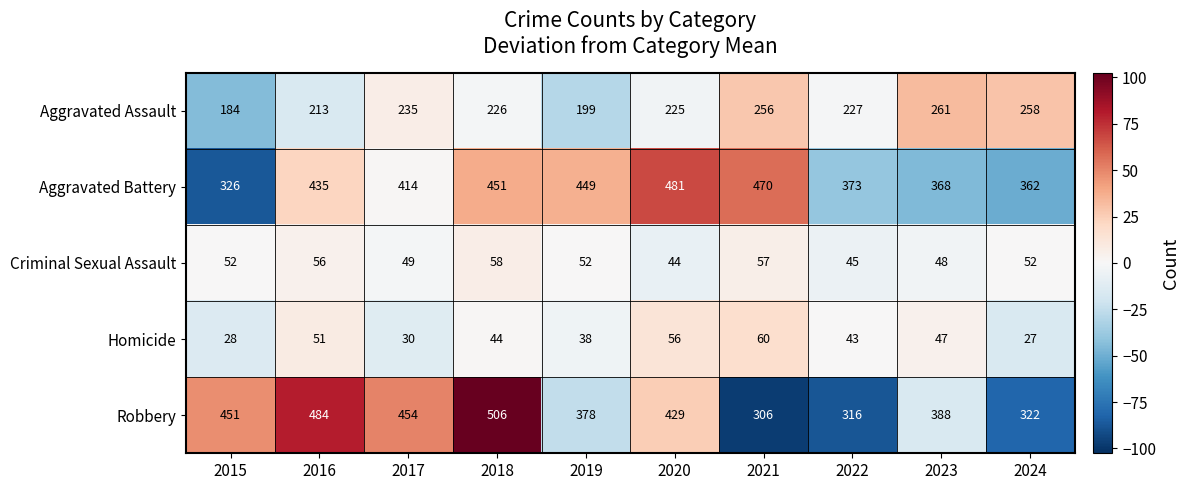

Where is Homicide nearest to the value 43?

2022